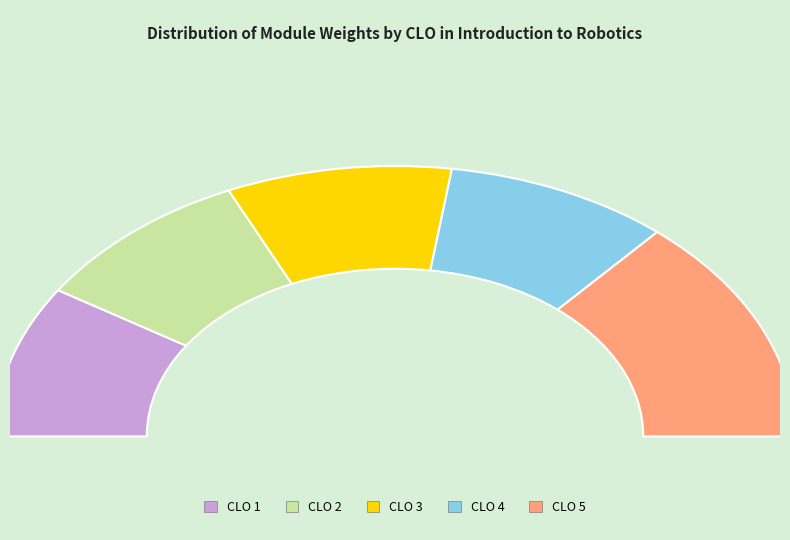

To the nearest percent, what portion does CLO 5 represent?

27%